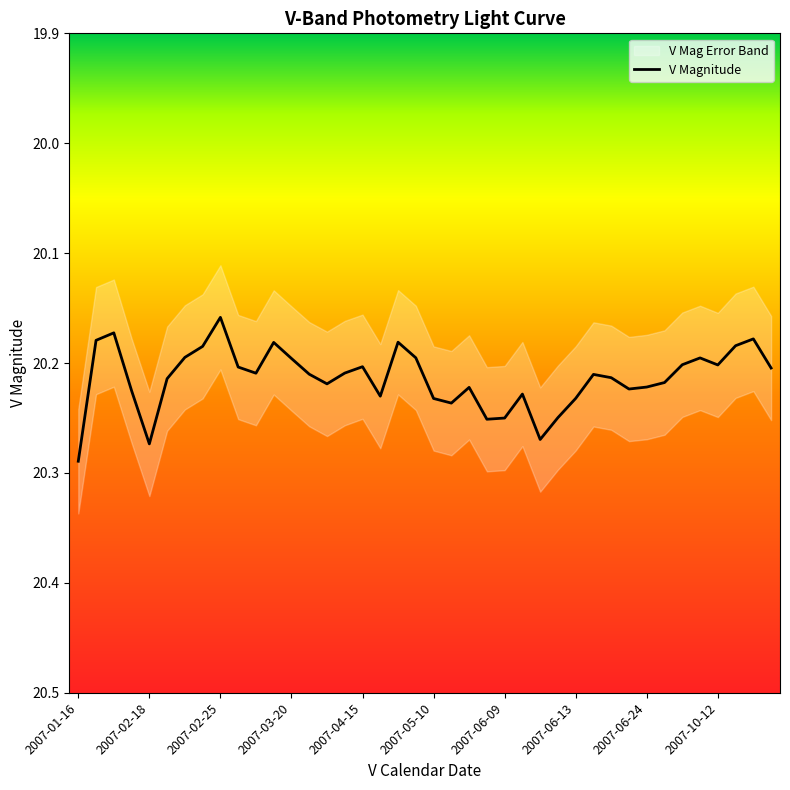

Reading left to right, list all the values displayed in this chart.

20.3	20.2	20.2	20.2	20.3	20.2	20.2	20.2	20.2	20.2	20.2	20.2	20.2	20.2	20.2	20.2	20.2	20.2	20.2	20.2	20.2	20.2	20.2	20.3	20.2	20.2	20.3	20.2	20.2	20.2	20.2	20.2	20.2	20.2	20.2	20.2	20.2	20.2	20.2	20.2